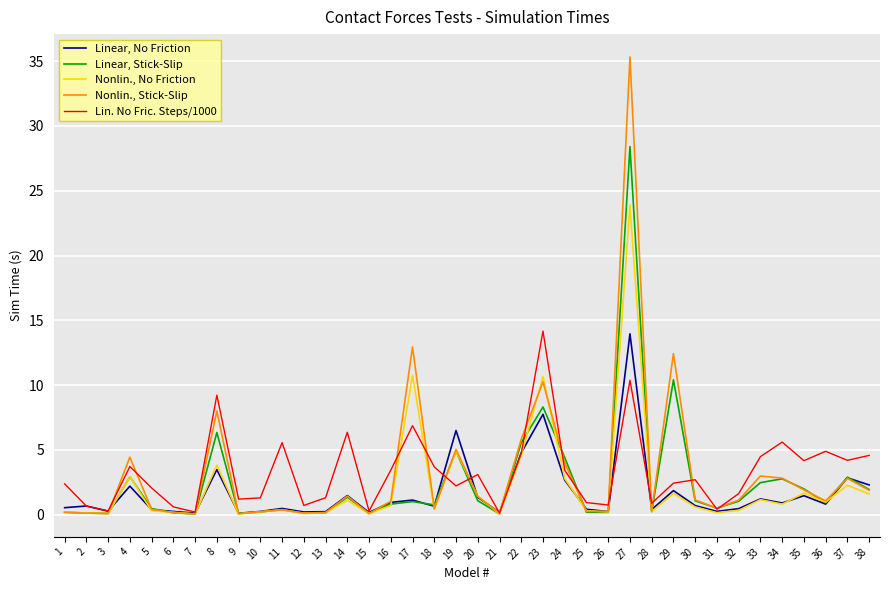

What is the highest value of the Linear, Stick-Slip series?

28.4